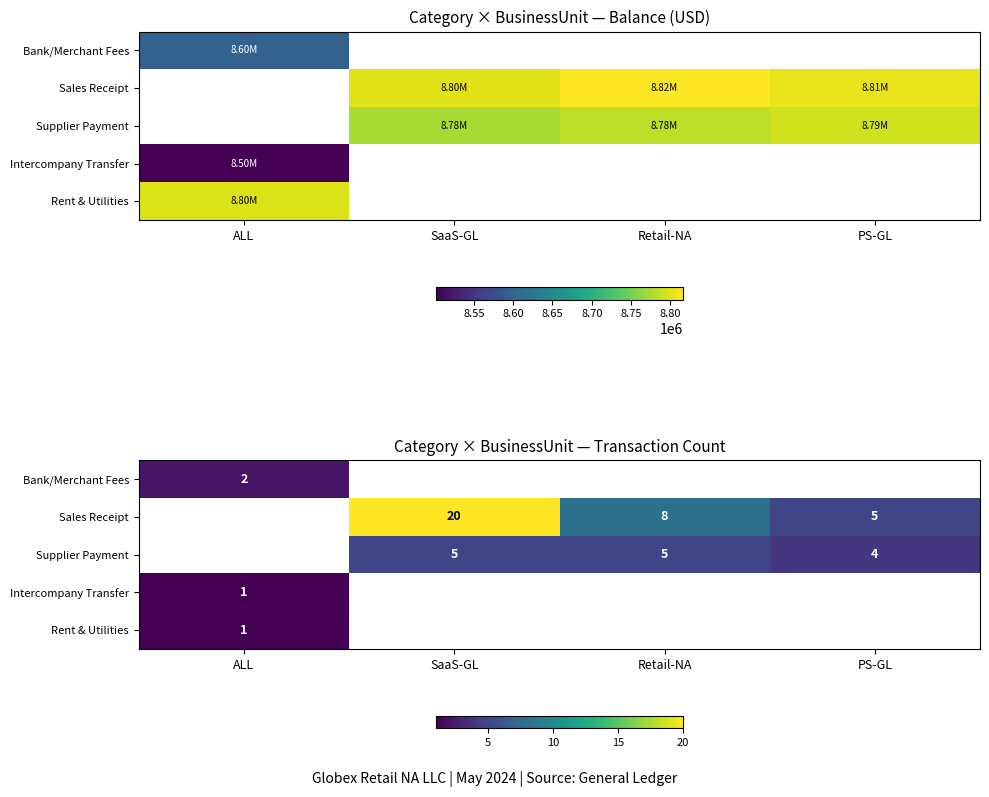

What is the minimum value shown in the chart?

1.0